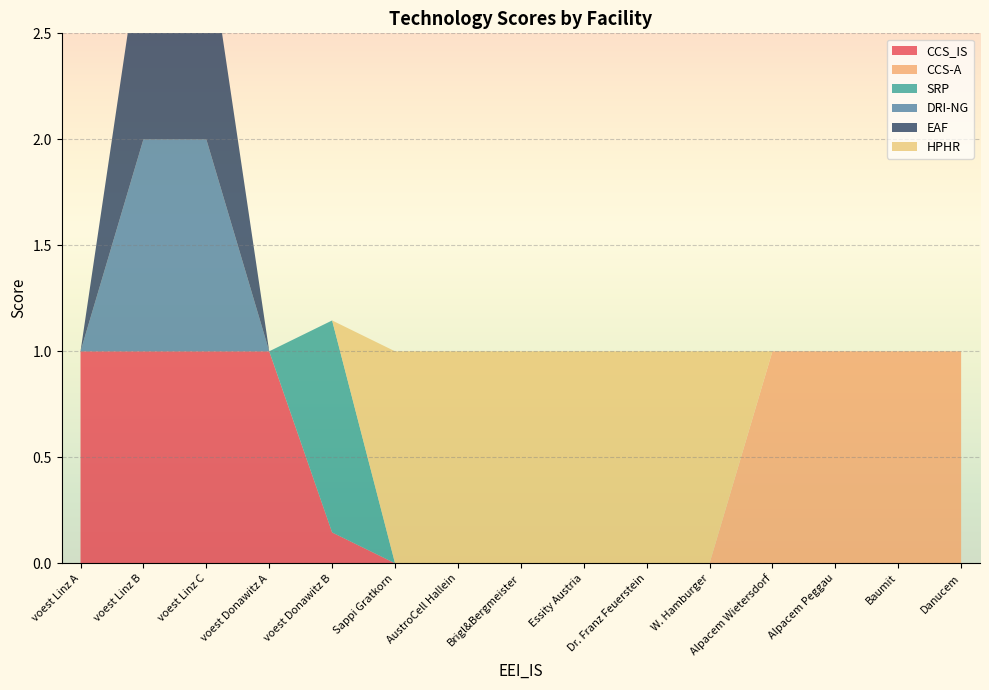

Reading right to left, what are all the values shown in this chart?

CCS_IS: Danucem=0.0	Baumit=0.0	Alpacem Peggau=0.0	Alpacem Wietersdorf=0.0	W. Hamburger=0.0	Dr. Franz Feuerstein=0.0	Essity Austria=0.0	Brigl&Bergmeister=0.0	AustroCell Hallein=0.0	Sappi Gratkorn=0.0	voest Donawitz B=0.1	voest Donawitz A=1.0	voest Linz C=1.0	voest Linz B=1.0	voest Linz A=1.0
CCS-A: Danucem=1.0	Baumit=1.0	Alpacem Peggau=1.0	Alpacem Wietersdorf=1.0	W. Hamburger=0.0	Dr. Franz Feuerstein=0.0	Essity Austria=0.0	Brigl&Bergmeister=0.0	AustroCell Hallein=0.0	Sappi Gratkorn=0.0	voest Donawitz B=0.0	voest Donawitz A=0.0	voest Linz C=0.0	voest Linz B=0.0	voest Linz A=0.0
SRP: Danucem=0.0	Baumit=0.0	Alpacem Peggau=0.0	Alpacem Wietersdorf=0.0	W. Hamburger=0.0	Dr. Franz Feuerstein=0.0	Essity Austria=0.0	Brigl&Bergmeister=0.0	AustroCell Hallein=0.0	Sappi Gratkorn=0.0	voest Donawitz B=1.0	voest Donawitz A=0.0	voest Linz C=0.0	voest Linz B=0.0	voest Linz A=0.0
DRI-NG: Danucem=0.0	Baumit=0.0	Alpacem Peggau=0.0	Alpacem Wietersdorf=0.0	W. Hamburger=0.0	Dr. Franz Feuerstein=0.0	Essity Austria=0.0	Brigl&Bergmeister=0.0	AustroCell Hallein=0.0	Sappi Gratkorn=0.0	voest Donawitz B=0.0	voest Donawitz A=0.0	voest Linz C=1.0	voest Linz B=1.0	voest Linz A=0.0
EAF: Danucem=0.0	Baumit=0.0	Alpacem Peggau=0.0	Alpacem Wietersdorf=0.0	W. Hamburger=0.0	Dr. Franz Feuerstein=0.0	Essity Austria=0.0	Brigl&Bergmeister=0.0	AustroCell Hallein=0.0	Sappi Gratkorn=0.0	voest Donawitz B=0.0	voest Donawitz A=0.0	voest Linz C=1.0	voest Linz B=1.0	voest Linz A=0.0
HPHR: Danucem=0.0	Baumit=0.0	Alpacem Peggau=0.0	Alpacem Wietersdorf=0.0	W. Hamburger=1.0	Dr. Franz Feuerstein=1.0	Essity Austria=1.0	Brigl&Bergmeister=1.0	AustroCell Hallein=1.0	Sappi Gratkorn=1.0	voest Donawitz B=0.0	voest Donawitz A=0.0	voest Linz C=0.0	voest Linz B=0.0	voest Linz A=0.0